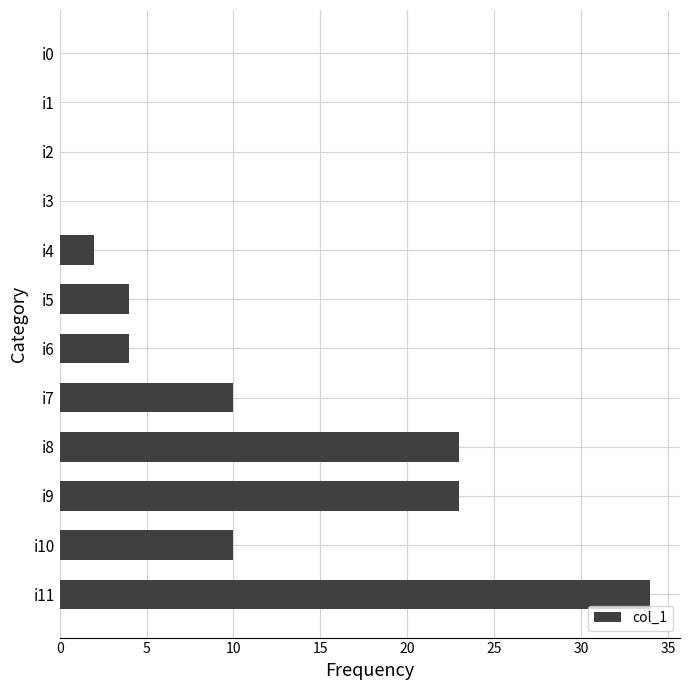

What is the greatest value displayed?

34